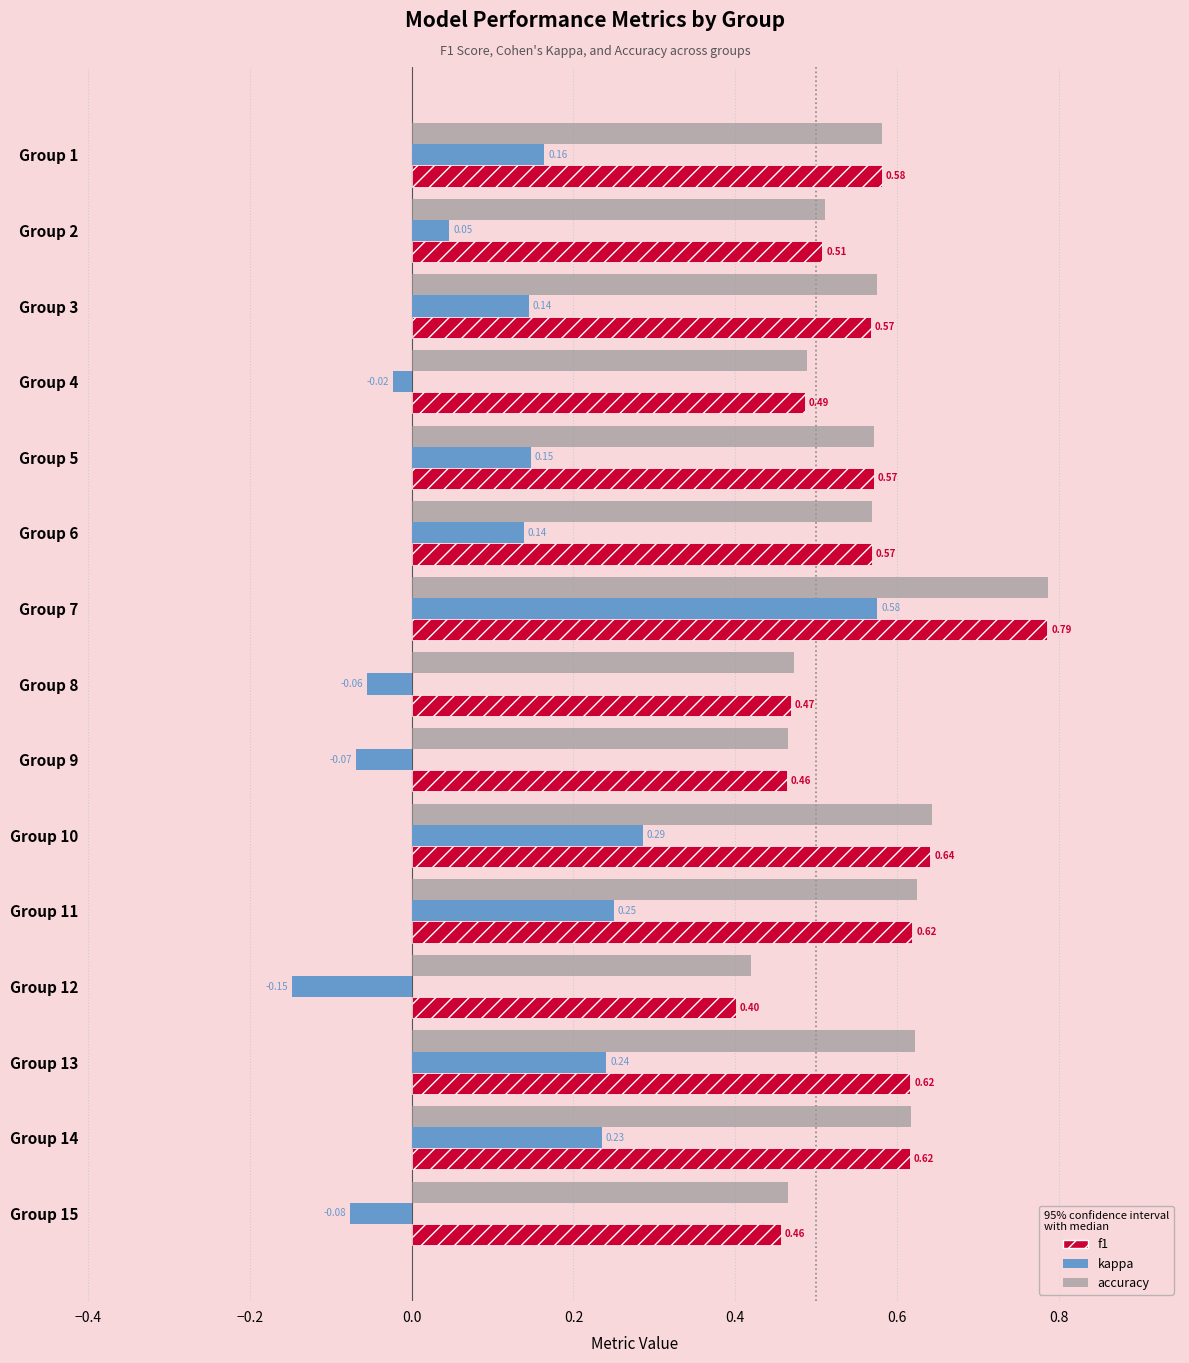

What is the difference between the maximum and minimum values in the kappa series?

0.7